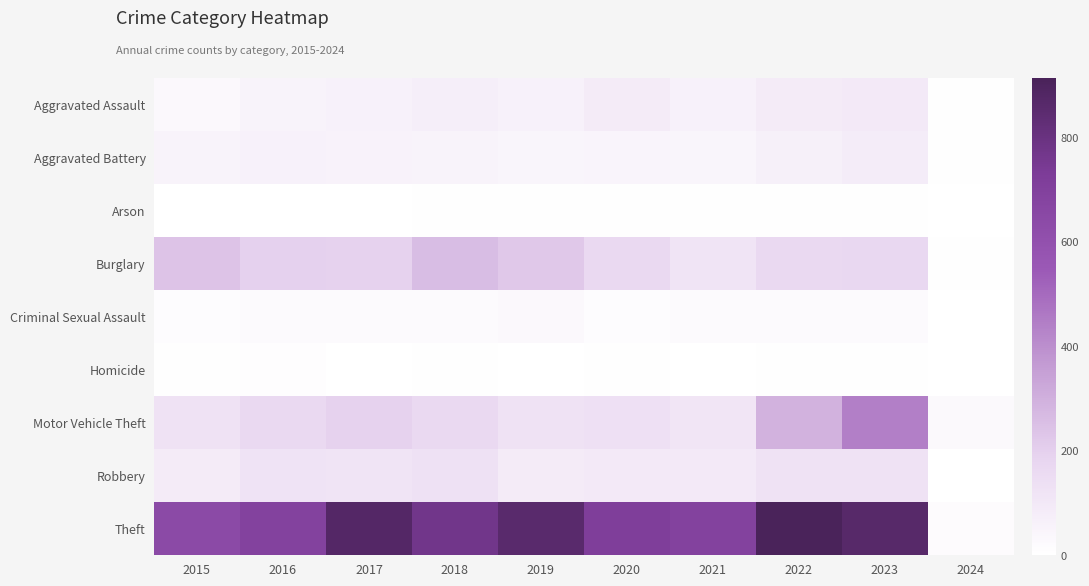

At 2020, list the series in order from largest to smallest.

Theft, Burglary, Motor Vehicle Theft, Robbery, Aggravated Assault, Aggravated Battery, Criminal Sexual Assault, Homicide, Arson